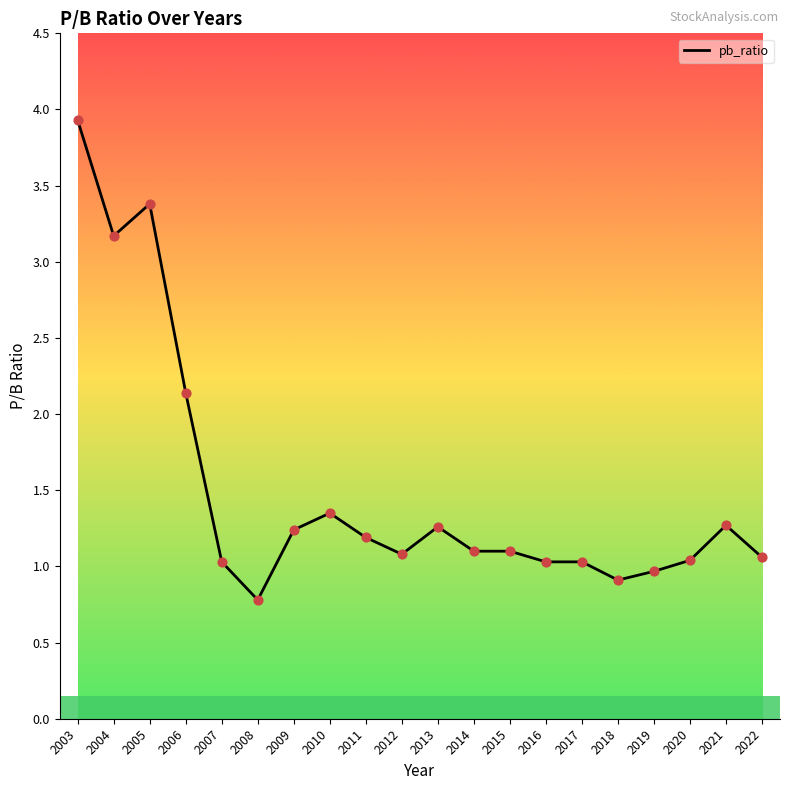

What is the change in value from 2008 to 2011?

+0.4